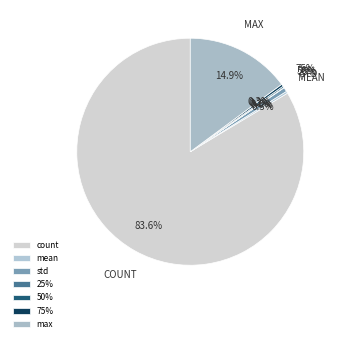

Combined, do count and min account for over 50%?

Yes